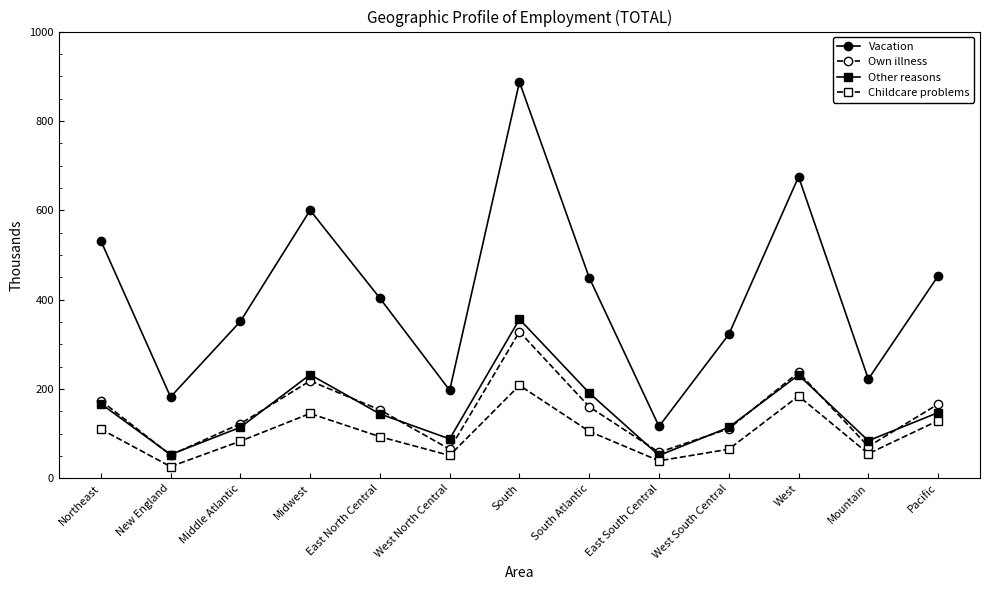

Where is Other reasons nearest to the value 203?

South Atlantic